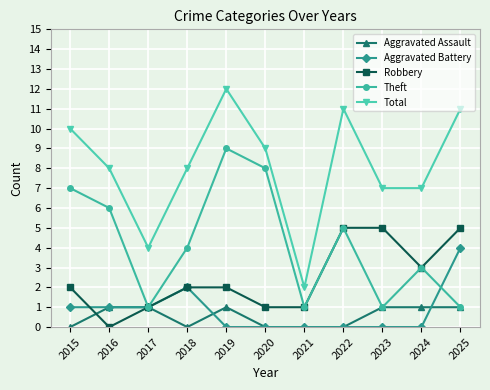

What is the value of the Aggravated Assault point at the 11th from the left?

1